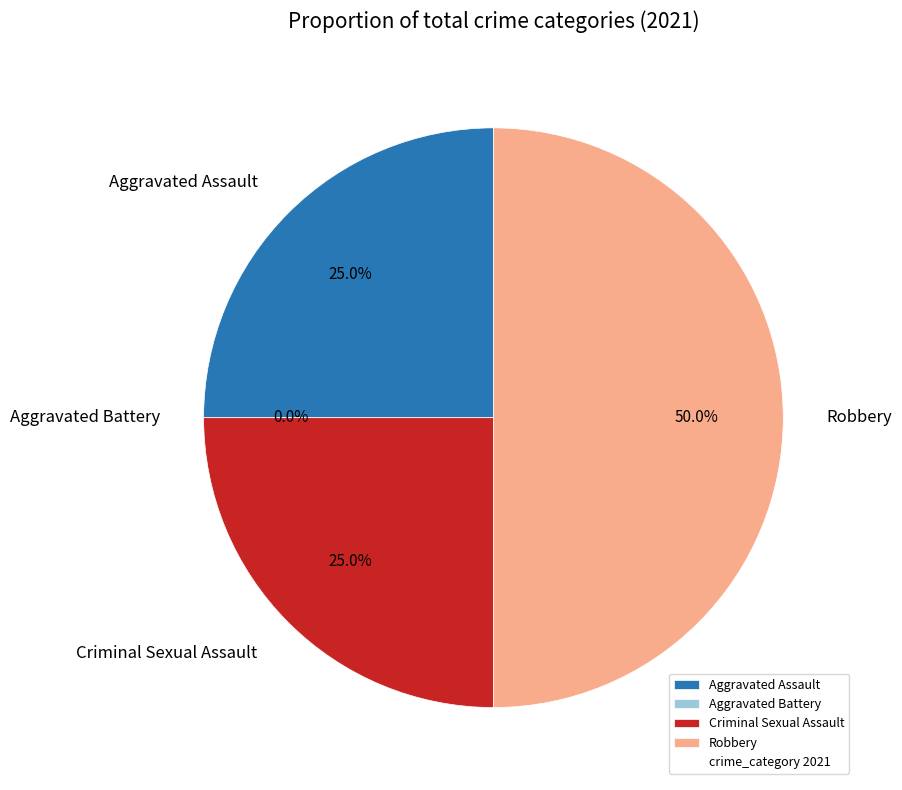

What is the ratio of the value at Robbery to the value at Criminal Sexual Assault?

2.0